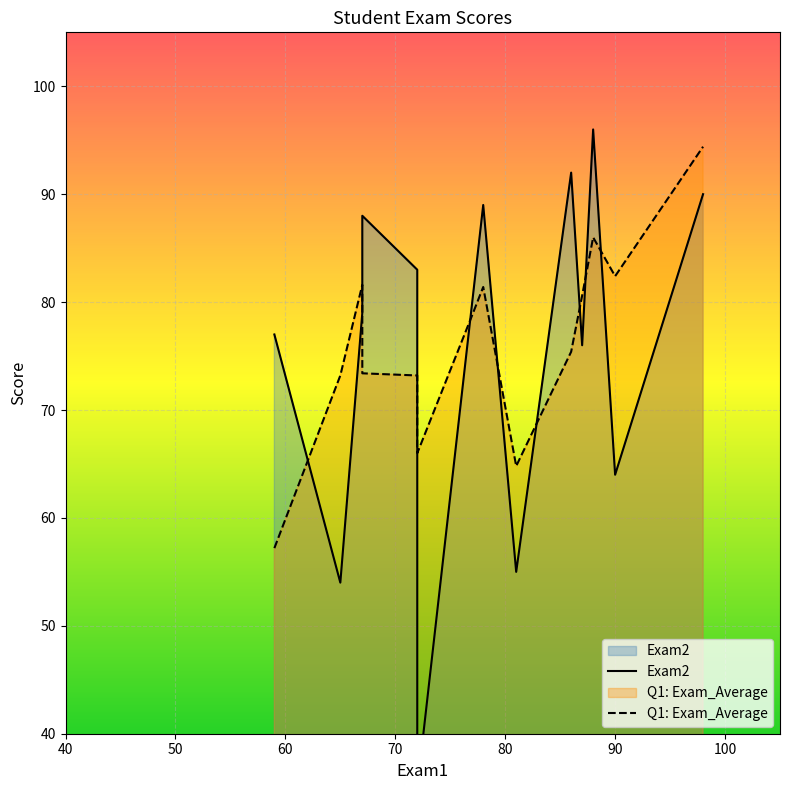

Which category has the lowest value across all series?

72